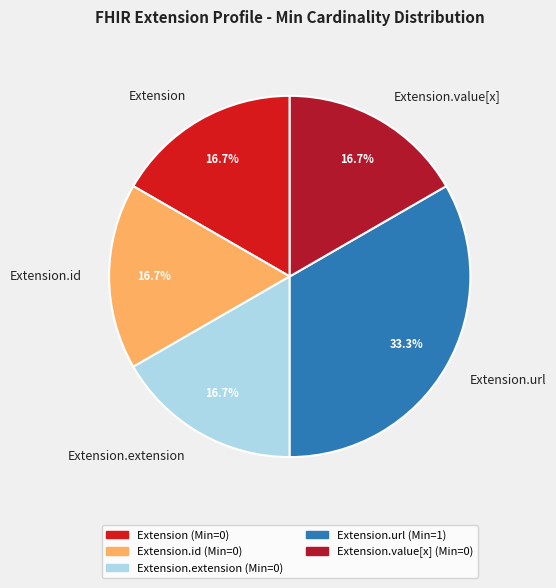

Count the number of slices in the pie.

5